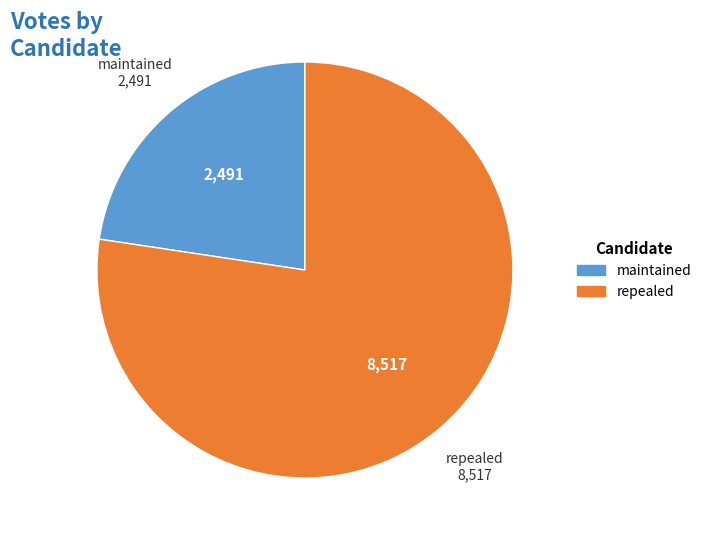

Do repealed and maintained together represent more than half of the pie?

Yes